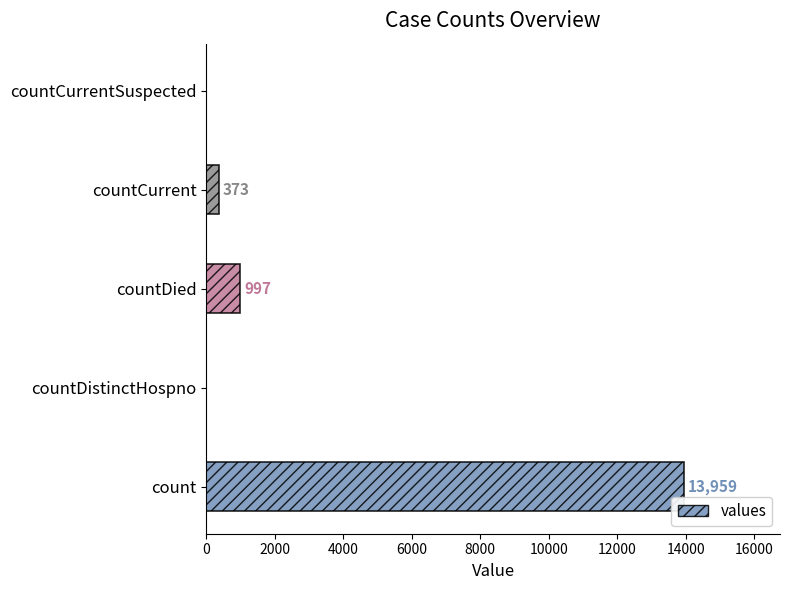

What is the sum of all values?

15329